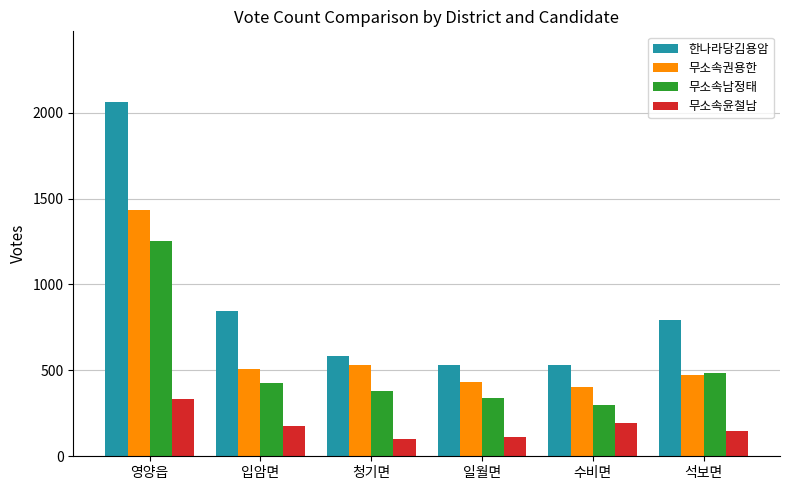

Are the bars grouped side by side (vs. stacked)?

Yes